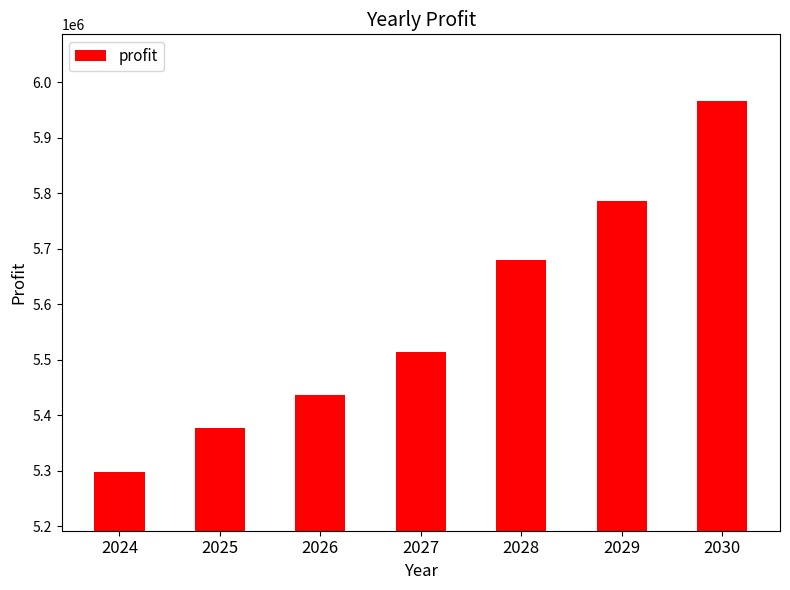

How many values are below 5513145?

3